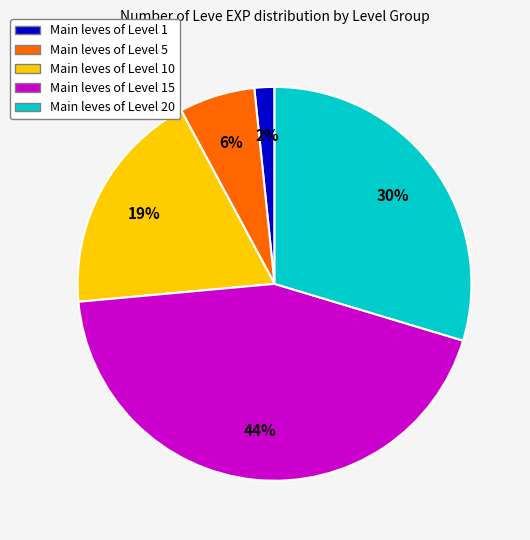

To the nearest percent, what is the difference between the largest and smallest slice percentages?

42%